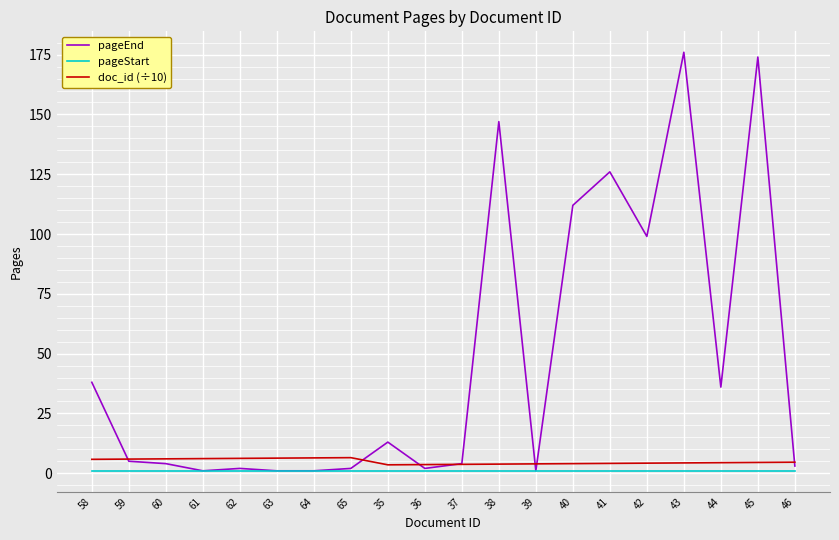

Between 45 and 46, which series saw the biggest shift?

pageEnd